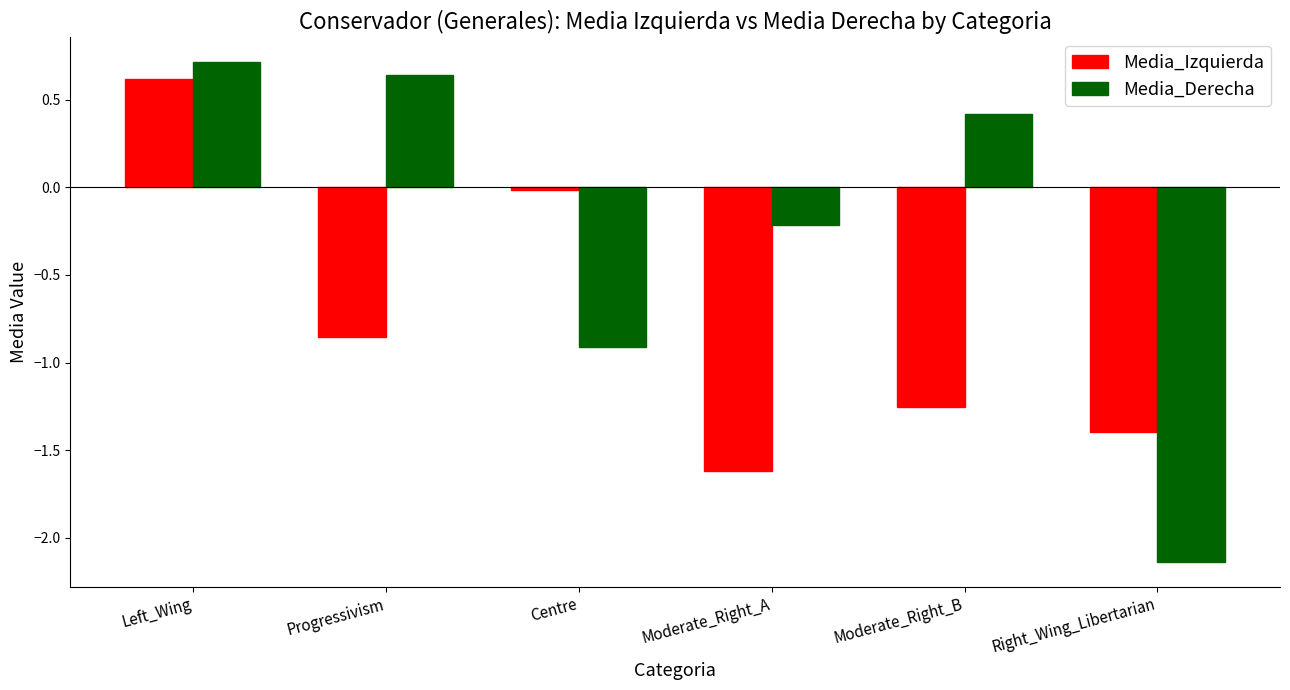

At which category does the chart reach its peak across all series?

Left_Wing